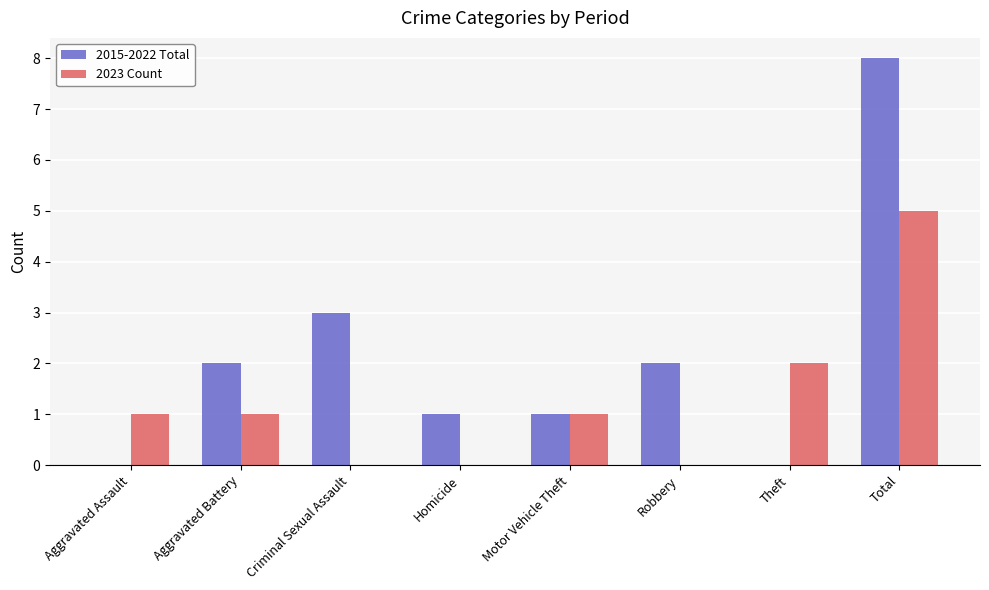

What are all the series names shown in the legend?

2015-2022 Total, 2023 Count